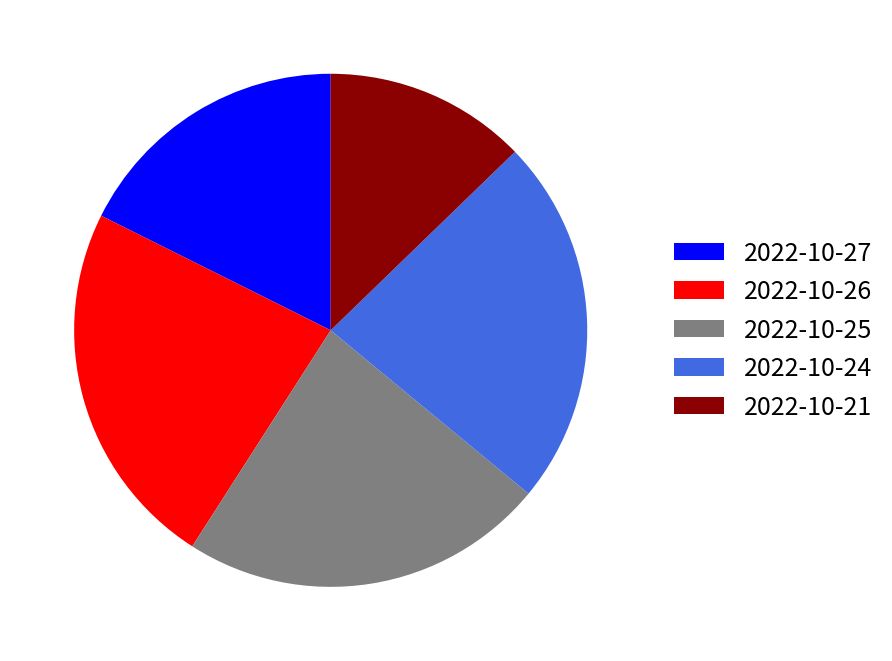

Is it true that 2022-10-26 is 23% of the pie?

True